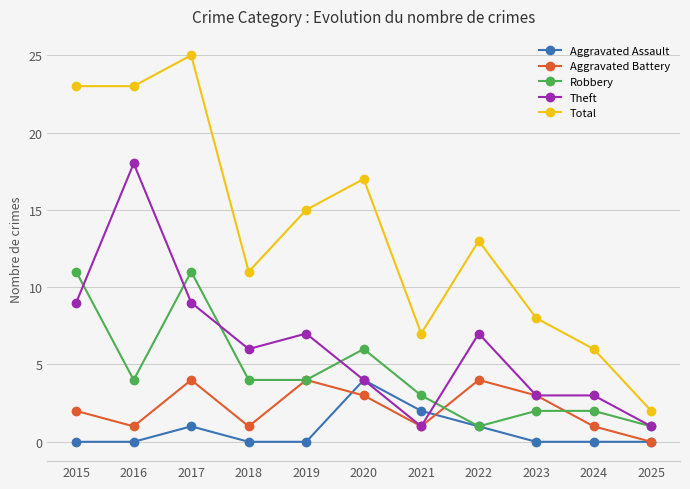

At which category is the sum across all series the highest?

2017